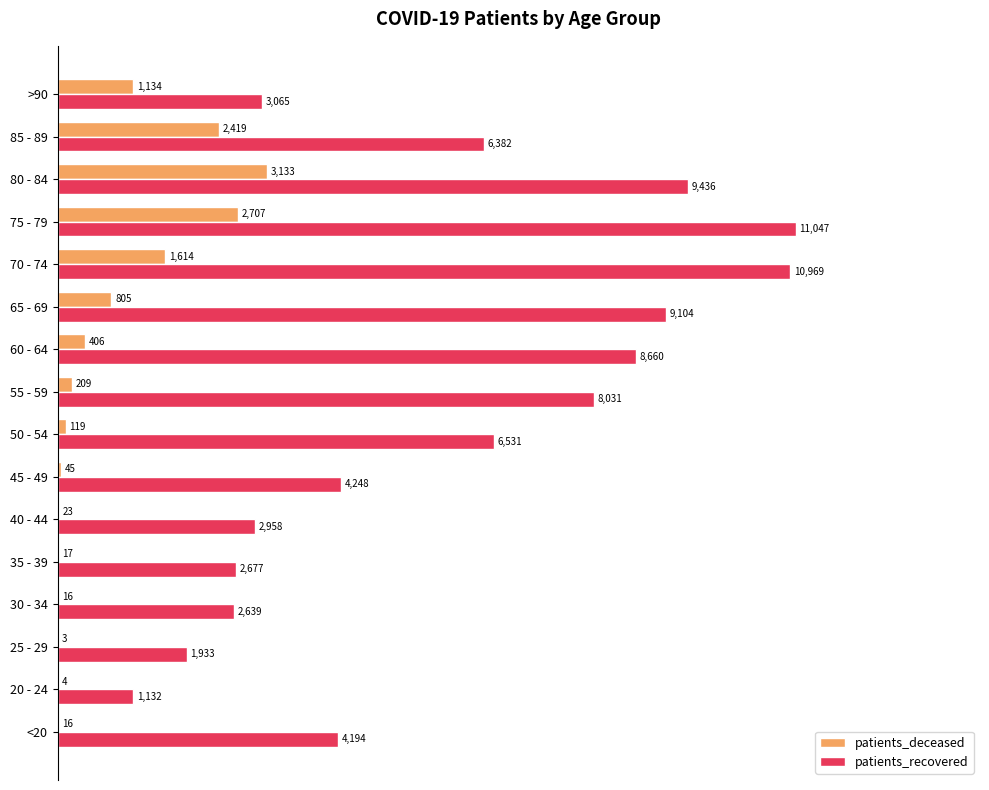

What are all the series names shown in the legend?

patients_deceased, patients_recovered